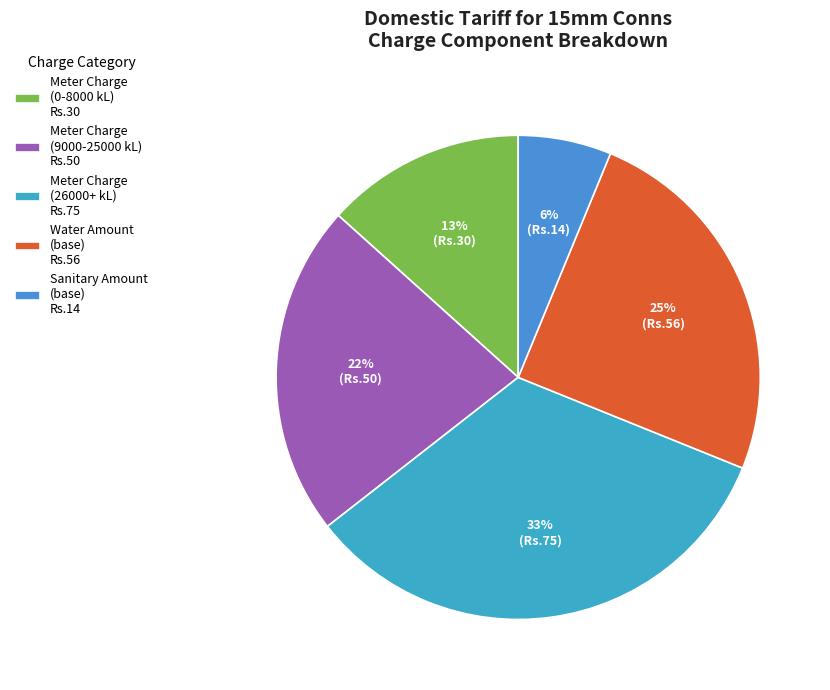

How many slices are in this pie chart?

5